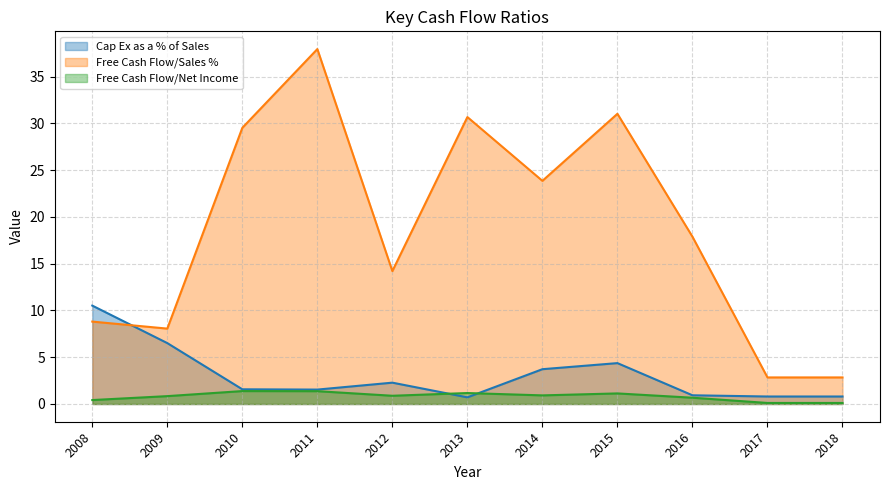

True or false: Free Cash Flow/Sales % and Free Cash Flow/Net Income intersect in this chart.

False